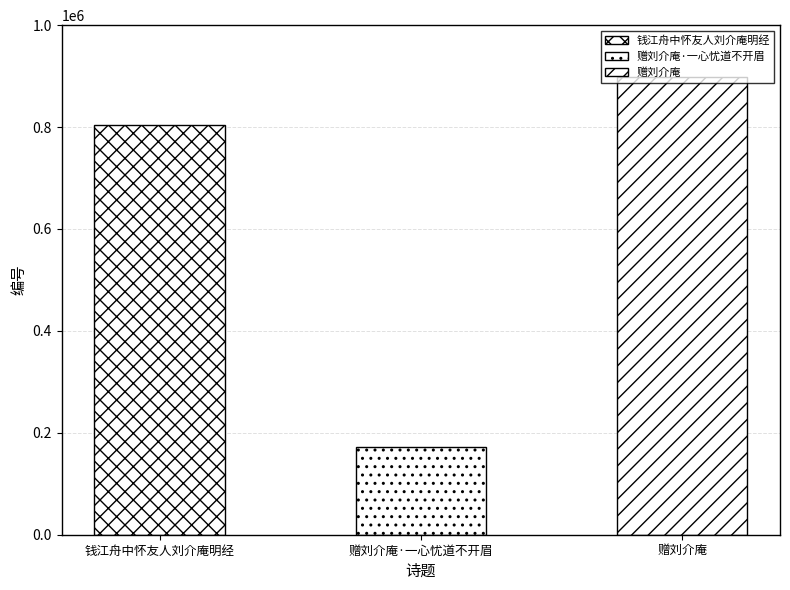

Reading left to right, what are all the values shown in this chart?

803121	171591	898438